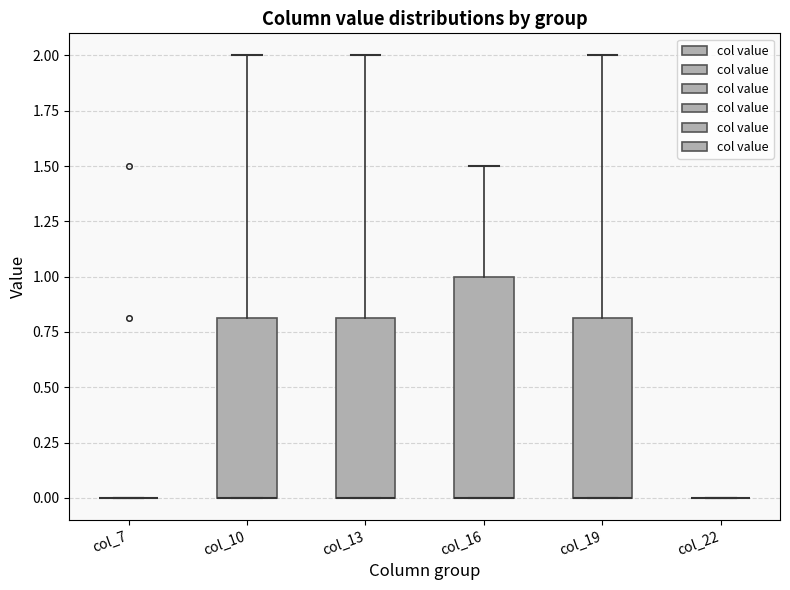

Where does the upper whisker of the box for col_16 end on the y-axis? The values are not printed on the chart, so give them approximately, as read against the axis.

1.5